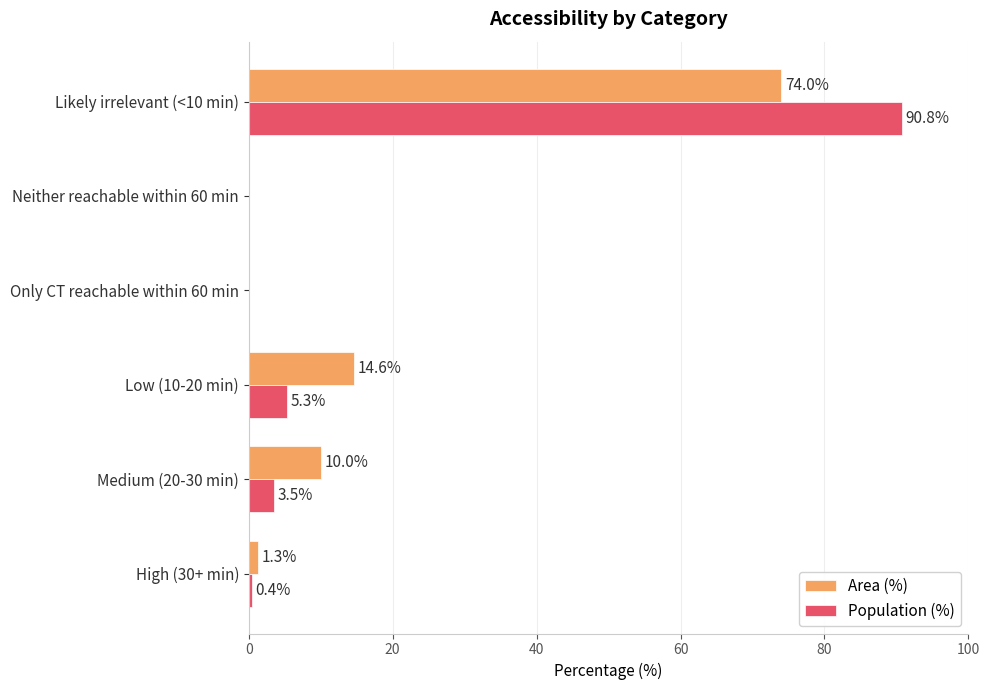

What is the sum of all Population (%) values?

100.0